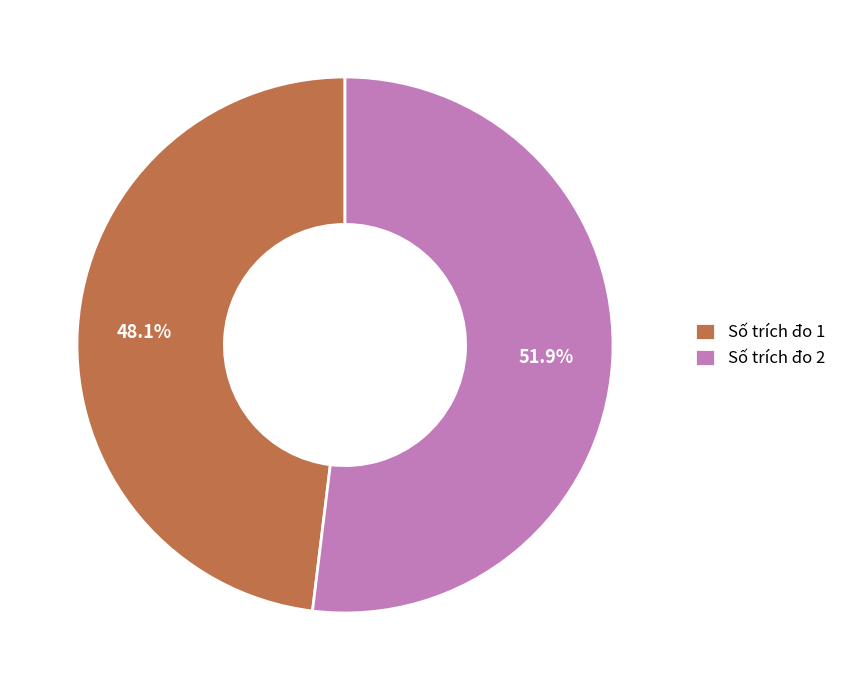

Is there any slice that represents more than half of the pie?

Yes